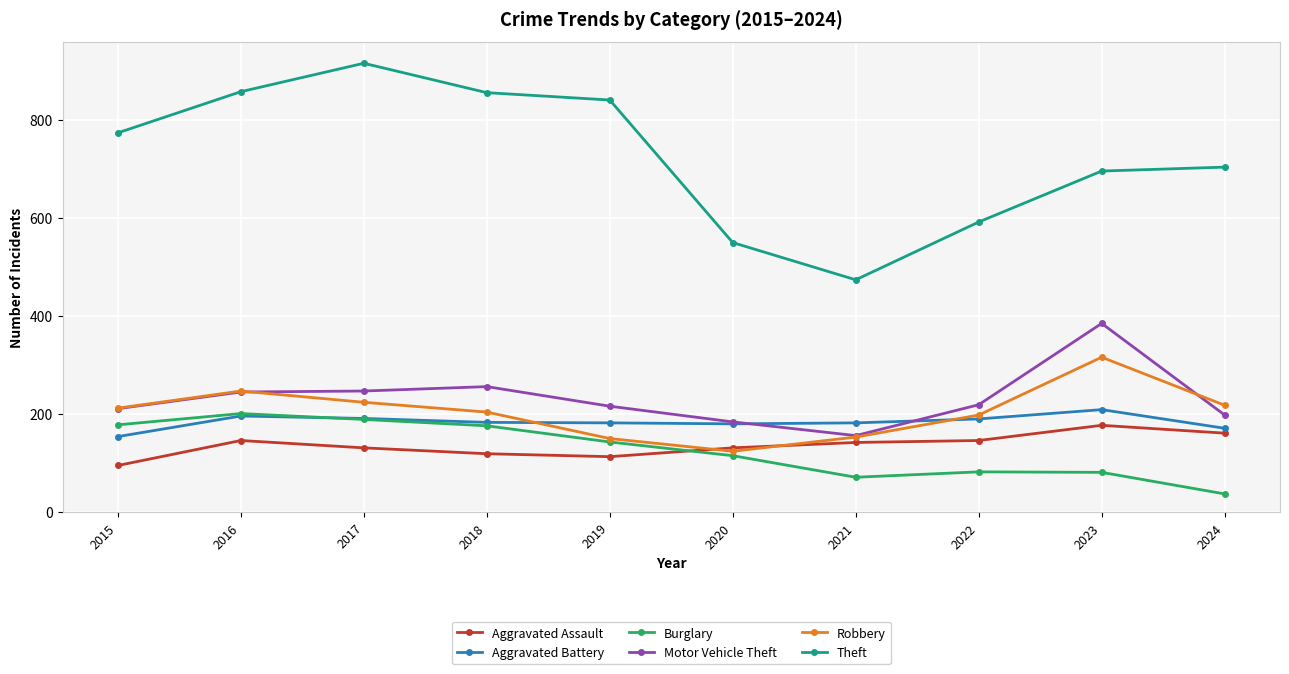

What are all the series names shown in the legend?

Aggravated Assault, Aggravated Battery, Burglary, Motor Vehicle Theft, Robbery, Theft